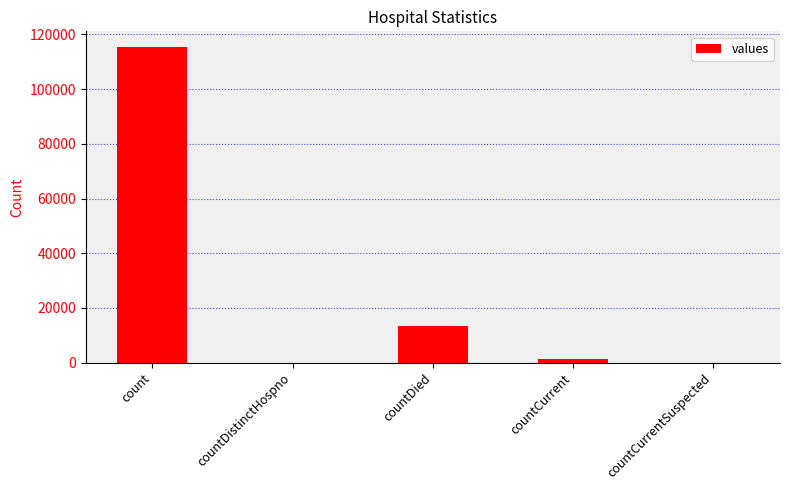

How many series are shown in this chart?

1